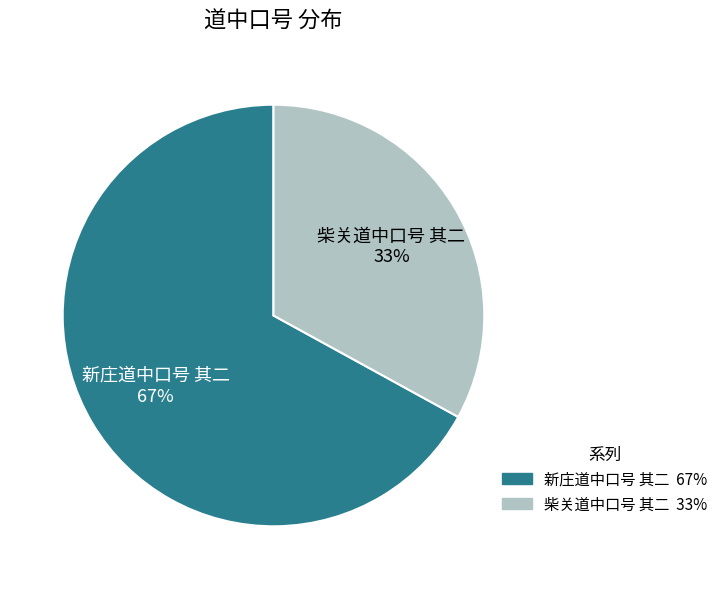

To the nearest percent, what is the difference between the largest and smallest slice percentages?

34%